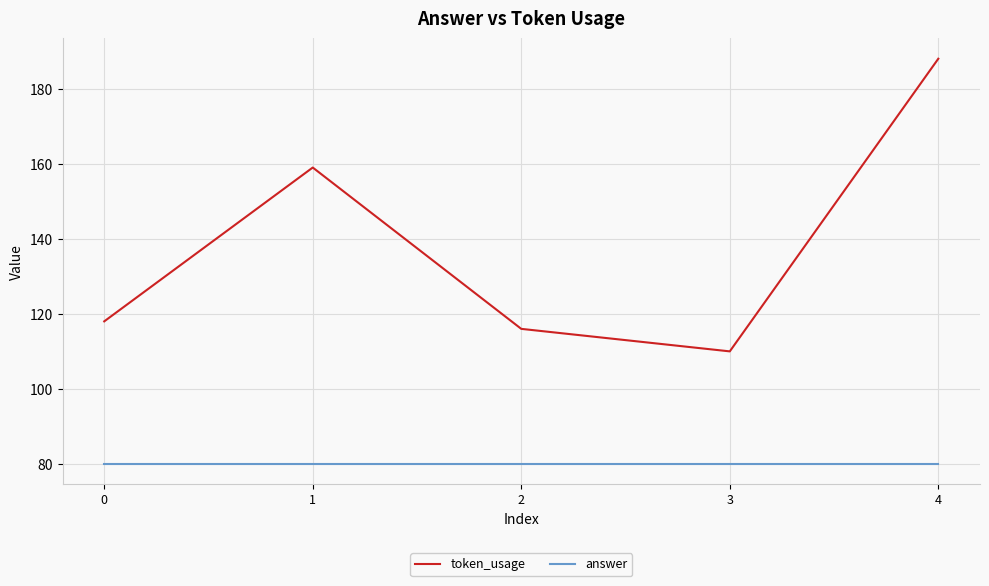

In token_usage, how many points are higher than both neighbors (excluding endpoints)?

1